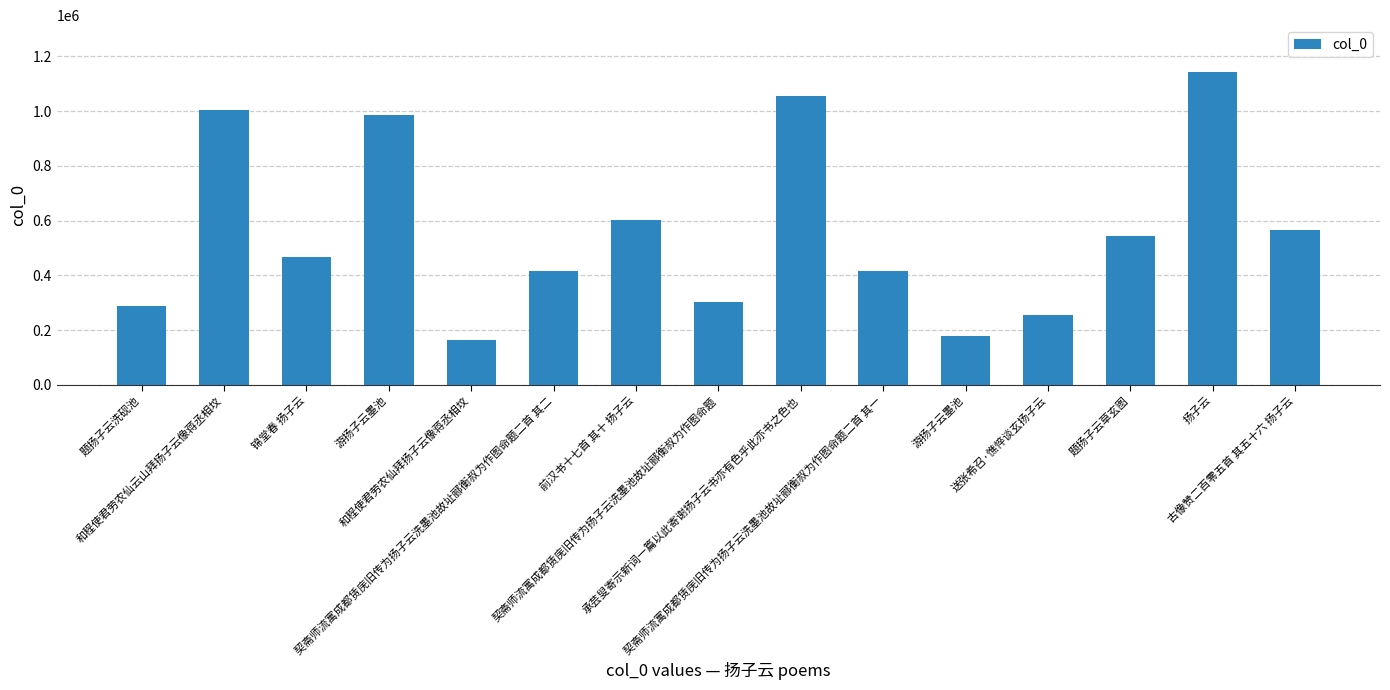

Approximately how many times larger is the value at 锦堂春 扬子云 compared to 承芸叟寄示新词一篇以此寄谢扬子云书亦有色乎此亦书之色也?

0.4